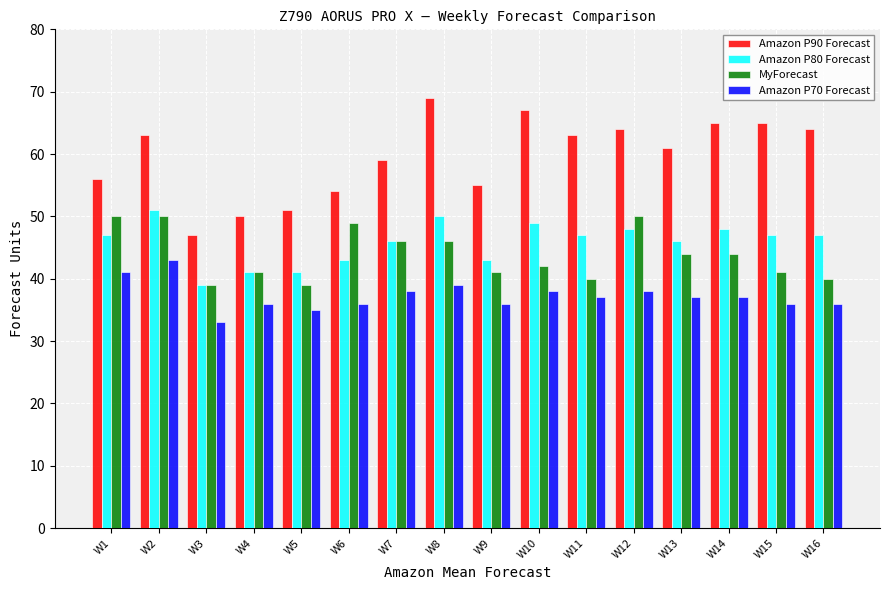

List the series in order of their peak value, highest first.

Amazon P90 Forecast, Amazon P80 Forecast, MyForecast, Amazon P70 Forecast